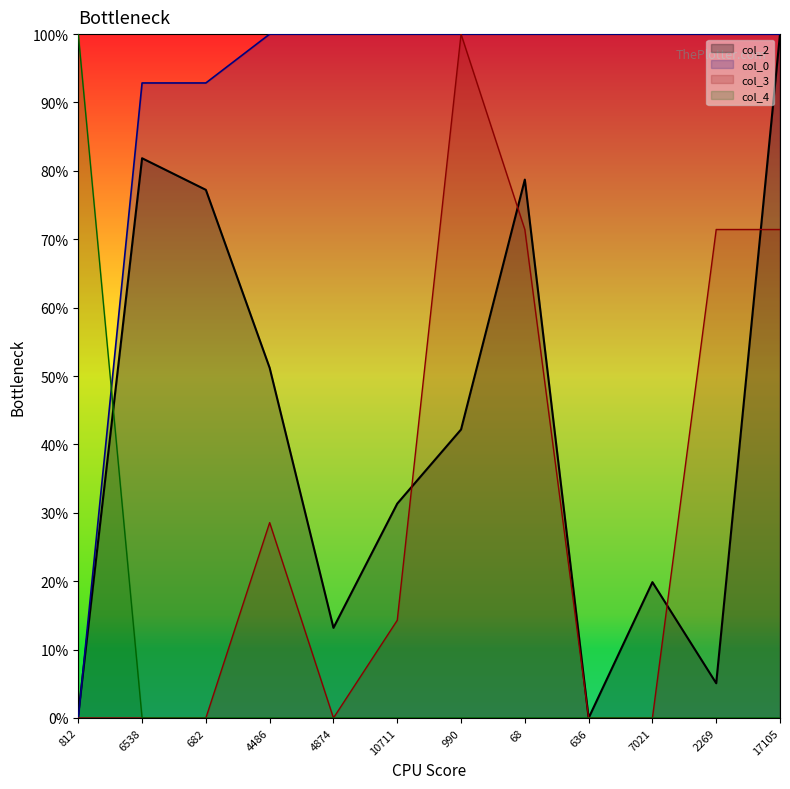

What is the sum of all col_3_line values?

357.1